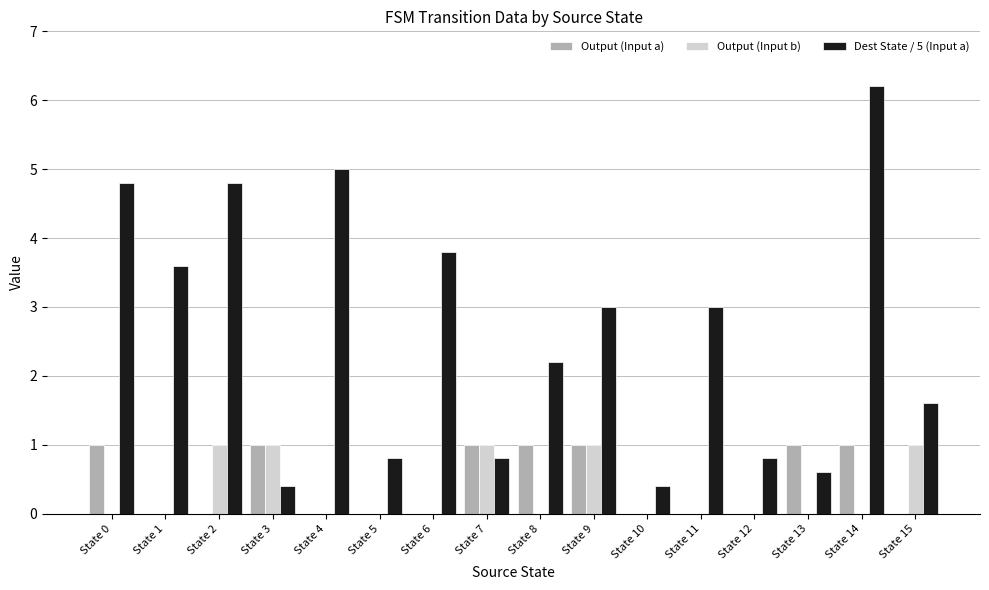

At which category is the sum across all series the highest?

State 14